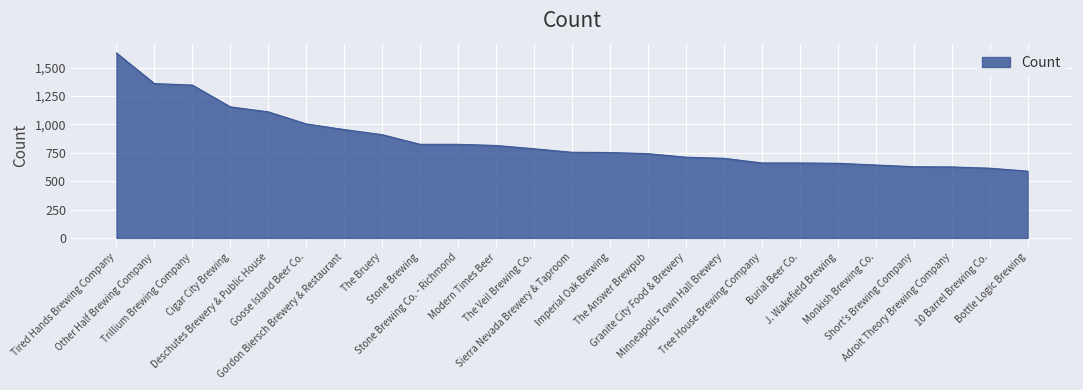

How many lines are shown in the chart?

1